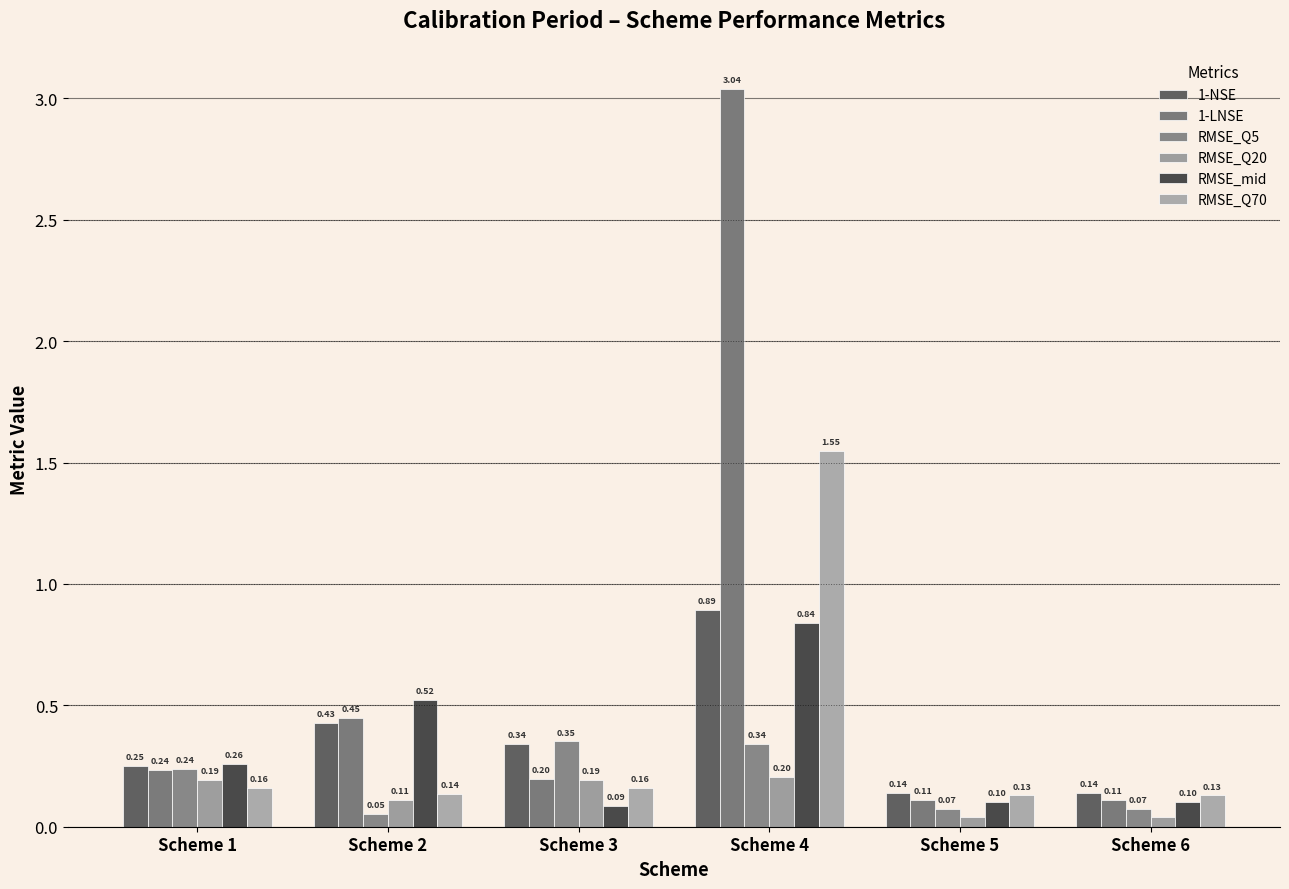

Does the chart contain any negative values?

No